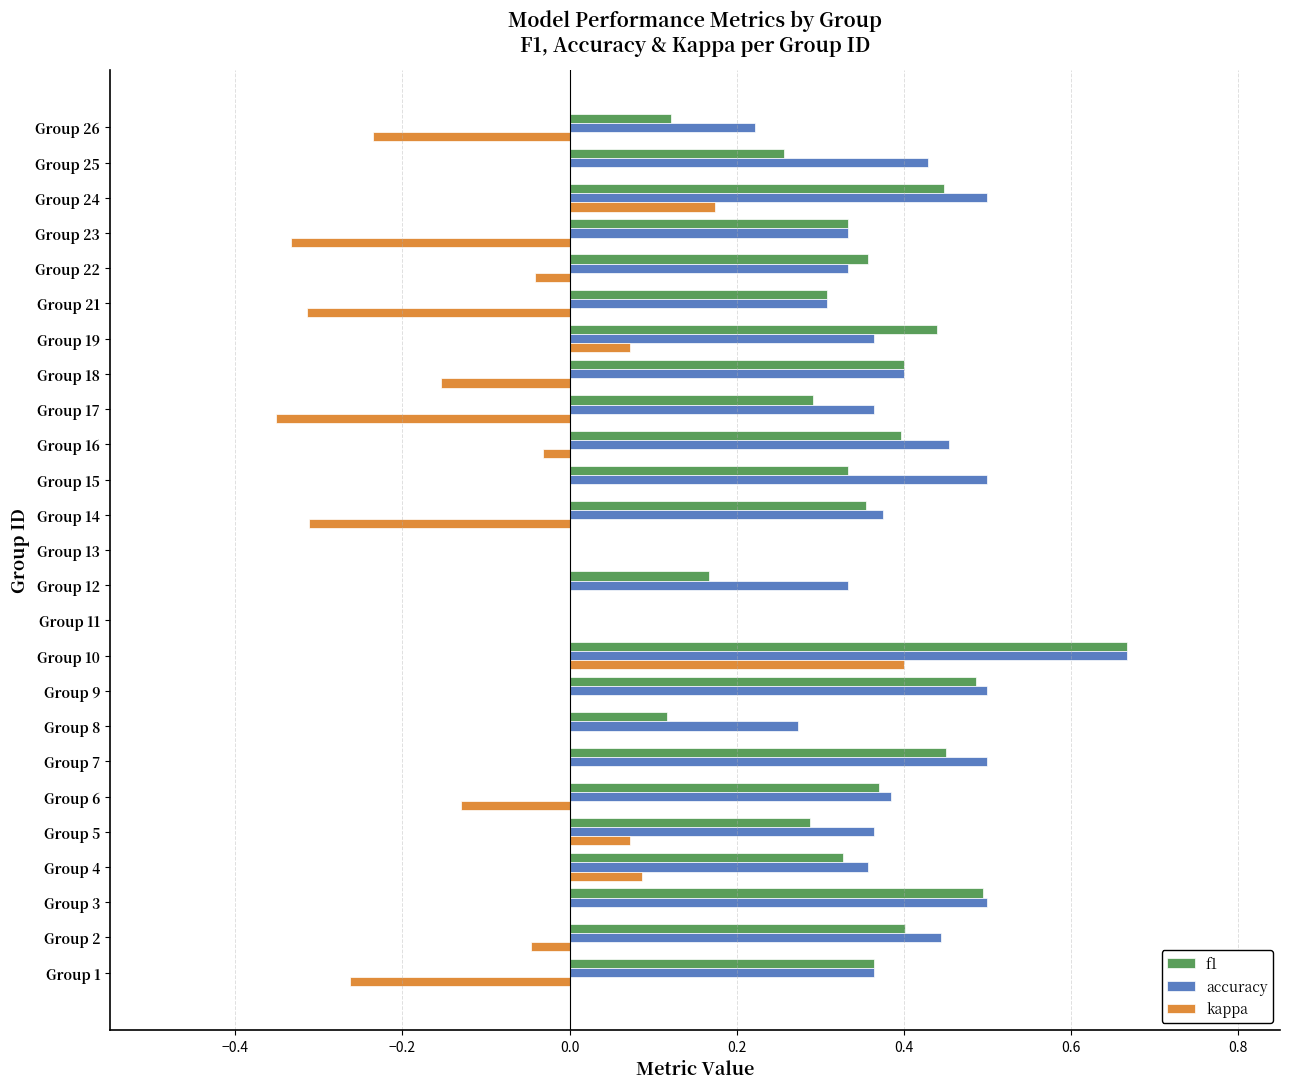

The value of accuracy at Group 7 is 0.3. True or false?

False